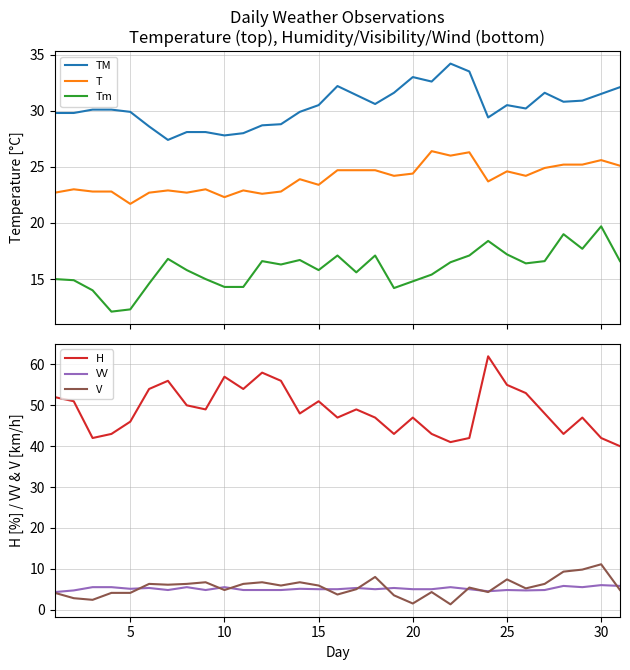

In V, how many points are higher than both neighbors (excluding endpoints)?

9